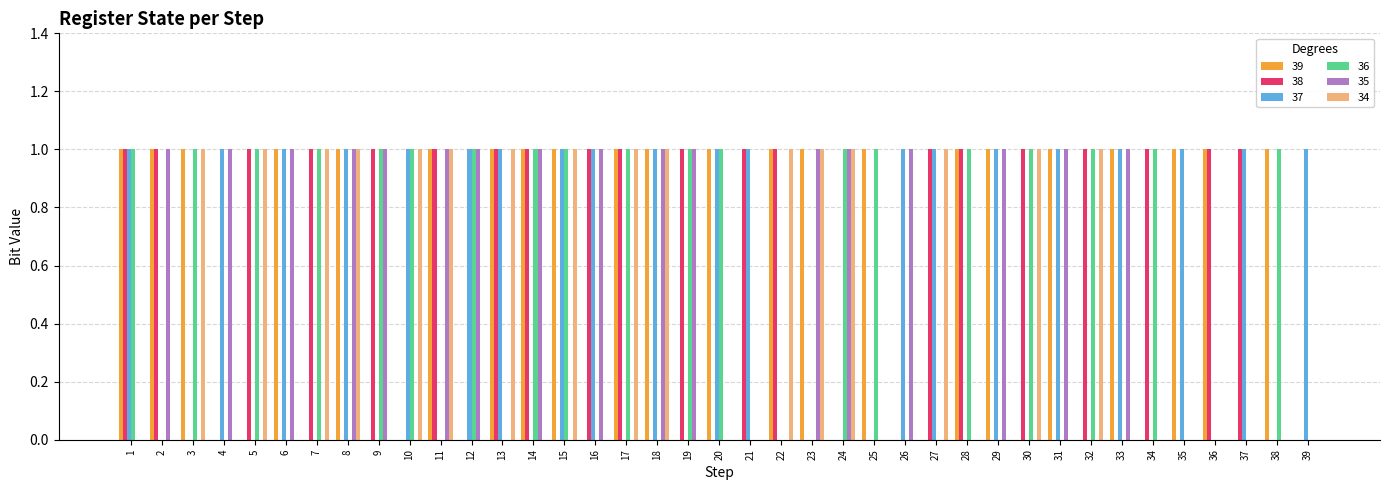

What are all the series names shown in the legend?

39, 38, 37, 36, 35, 34